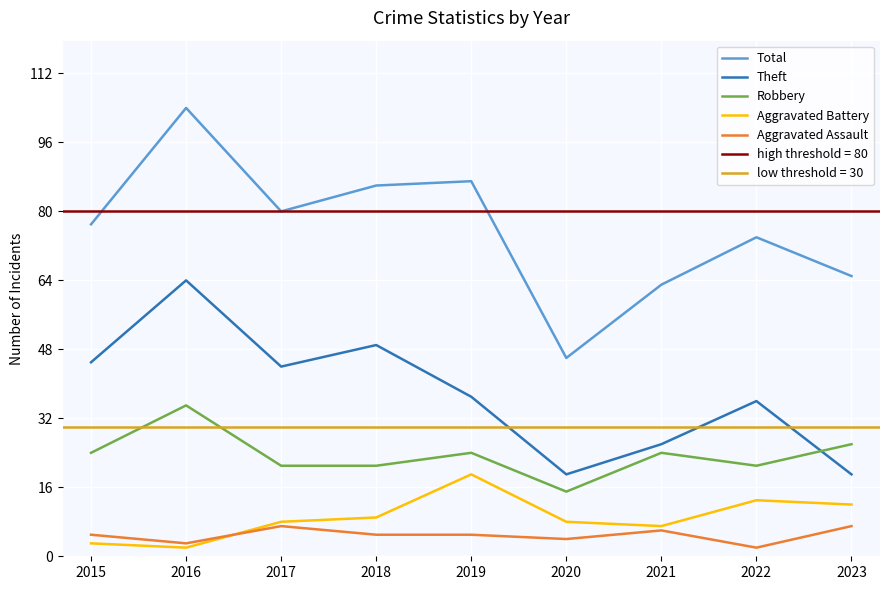

What is the difference between the second highest and second lowest values in the Aggravated Battery series?

10